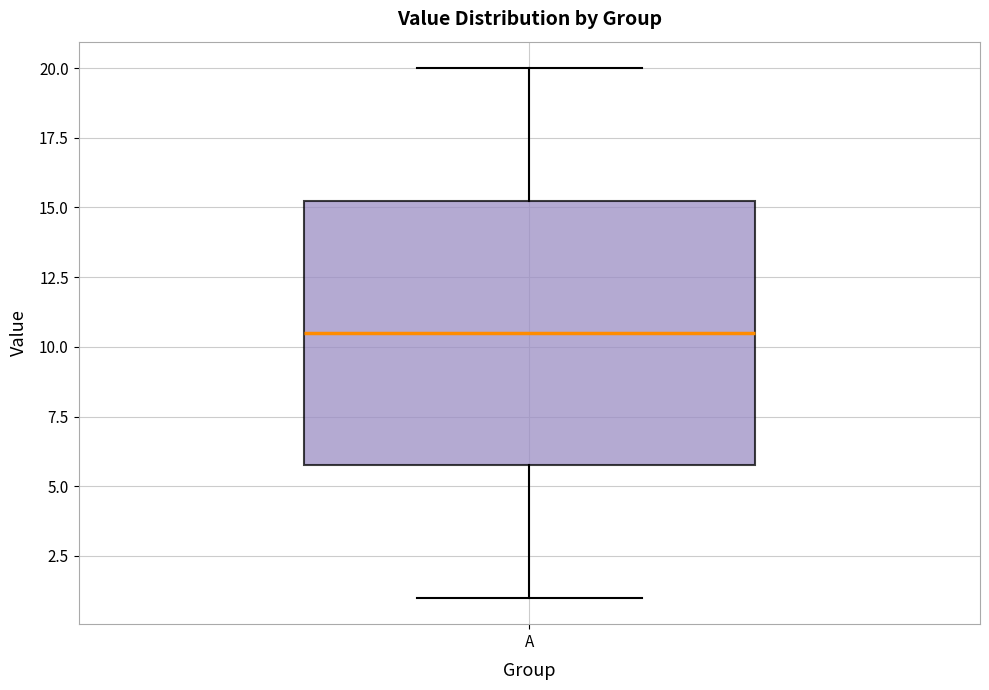

Transcribe this box plot: give where the median line is, the range the box spans, and where the two whiskers end, as read against the y-axis. The values are not printed on the chart, so give them approximately, as read against the axis.

median 10.5, box 6.0 to 15.5, whiskers 1.0 to 20.0